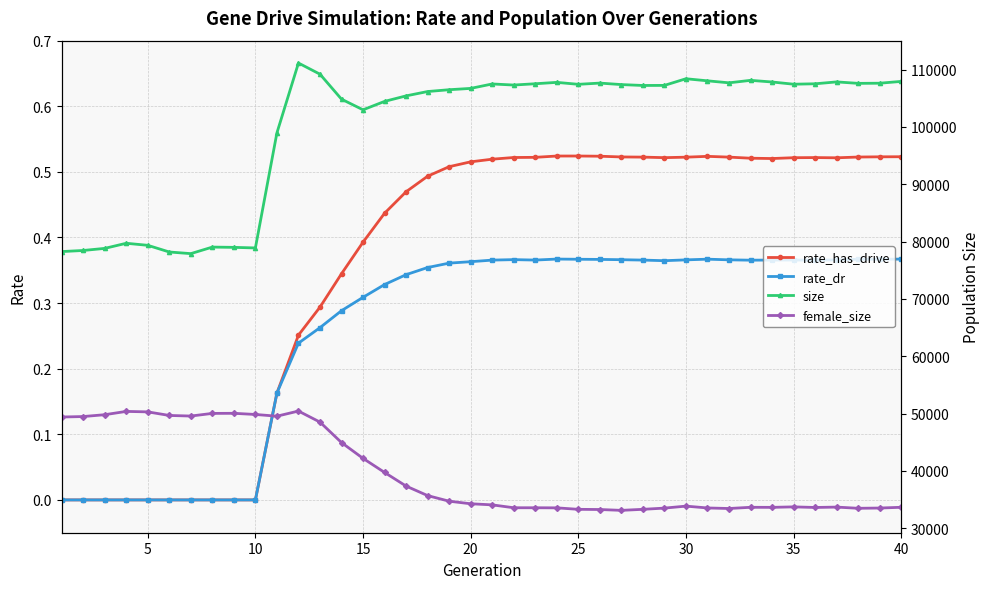

True or false: rate_has_drive has more than 0 interior local peaks.

True